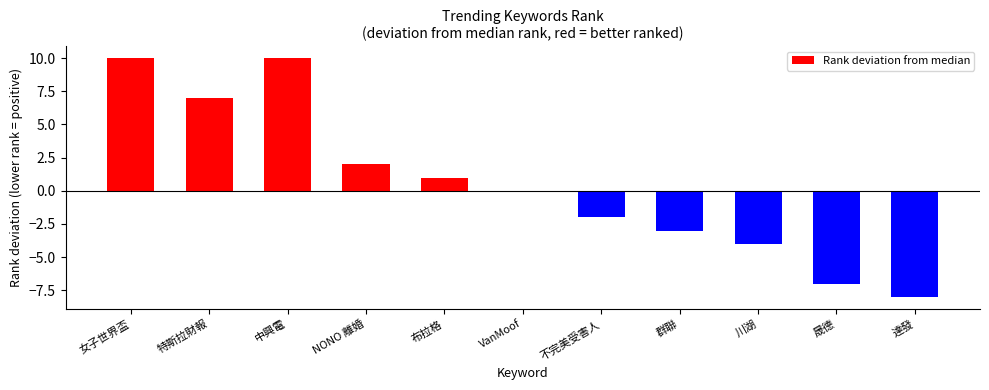

What is the sum of the values at 群聯 and 中興電?

7